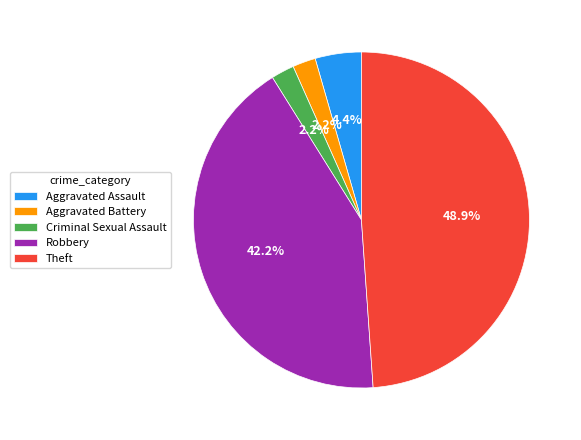

To the nearest percent, what is the average slice percentage?

20%